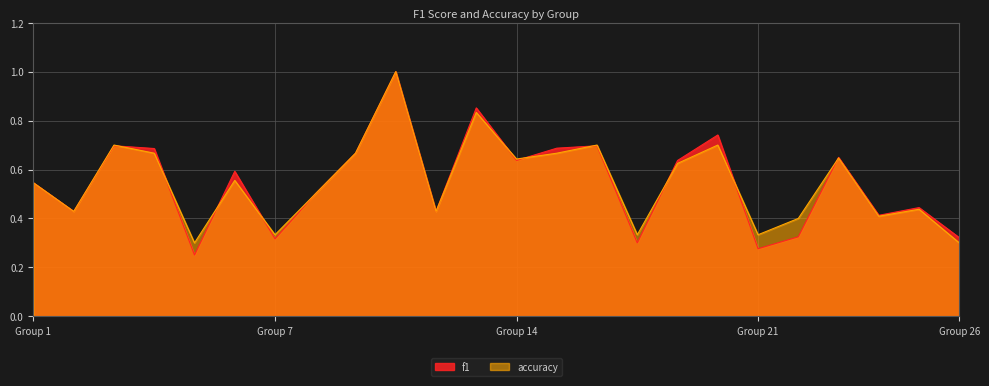

What is the sum of all f1 values?

13.1